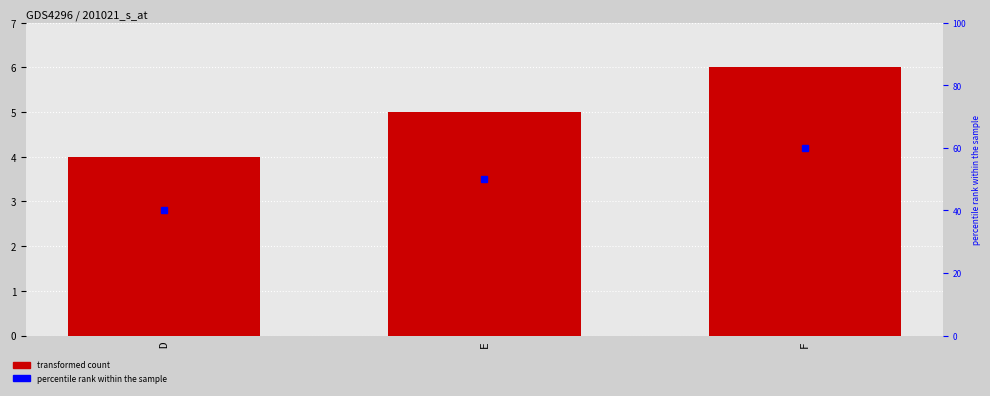

What is the difference between the highest and lowest values at E?

45